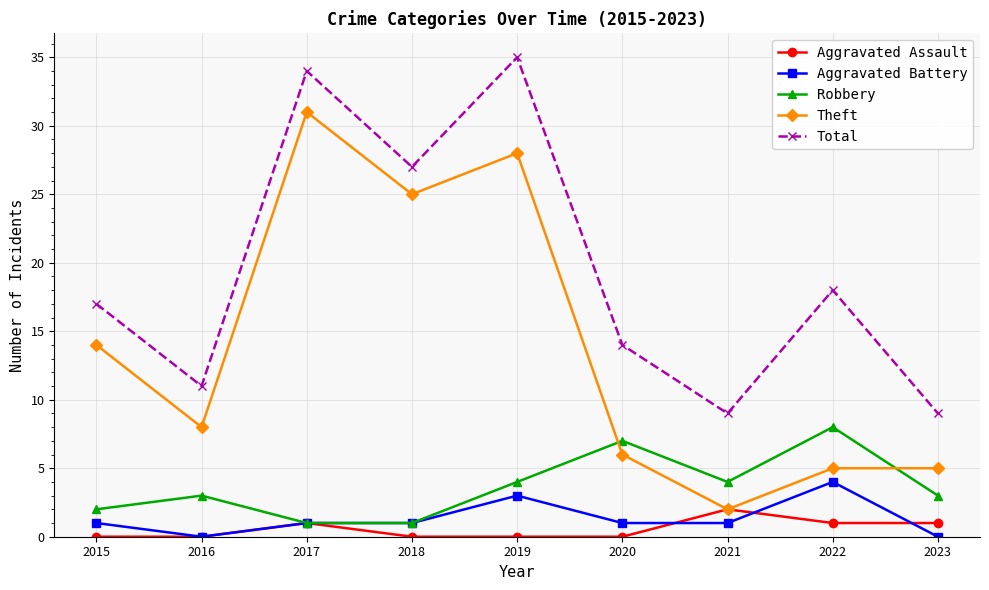

Reading right to left, list all the values displayed in this chart.

Aggravated Assault: 1	1	2	0	0	0	1	0	0
Aggravated Battery: 0	4	1	1	3	1	1	0	1
Robbery: 3	8	4	7	4	1	1	3	2
Theft: 5	5	2	6	28	25	31	8	14
Total: 9	18	9	14	35	27	34	11	17